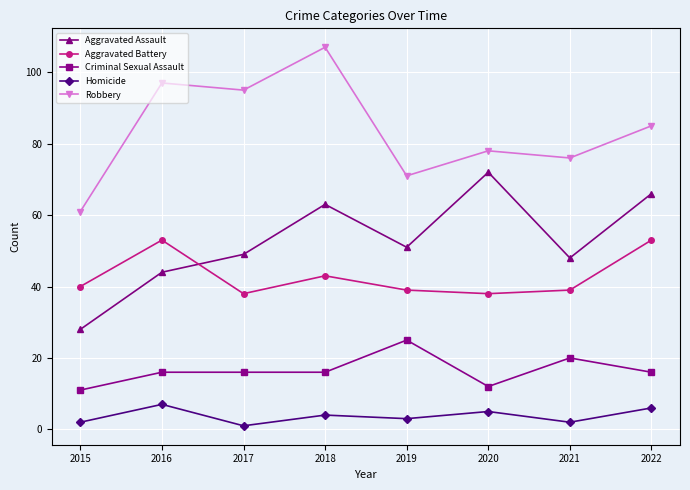

What is the value of the Homicide point at the 4th from the left?

4